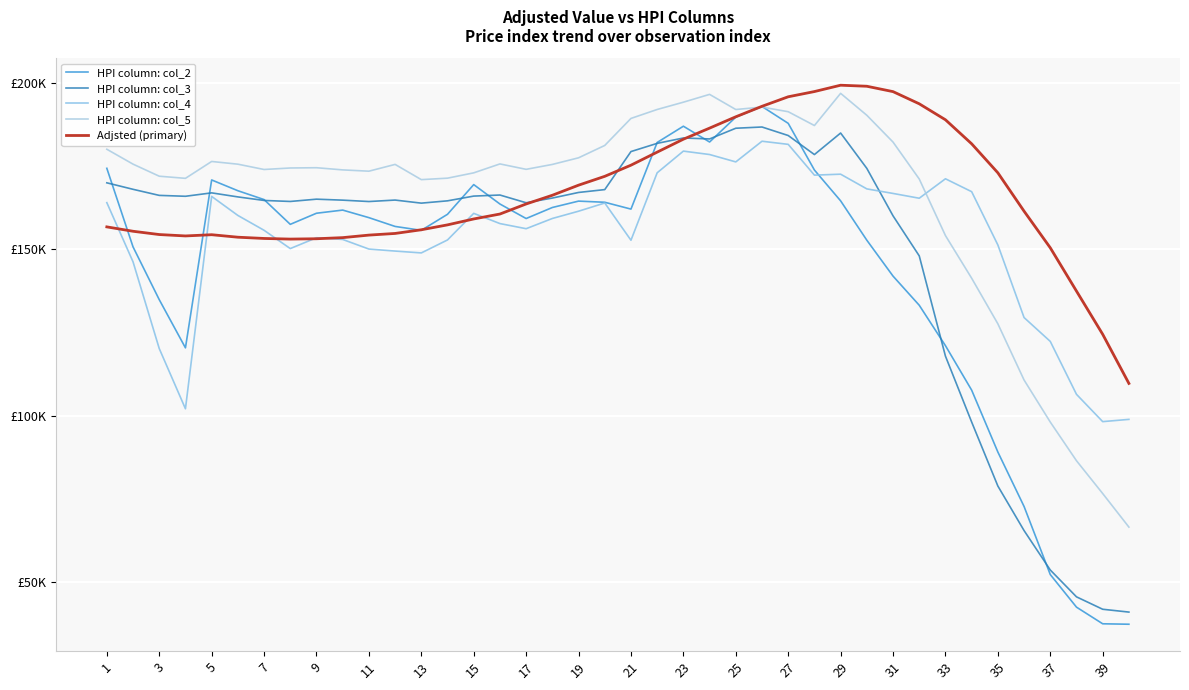

After their last crossing, which series has the higher values: HPI column: col_4 or HPI column: col_3?

HPI column: col_4